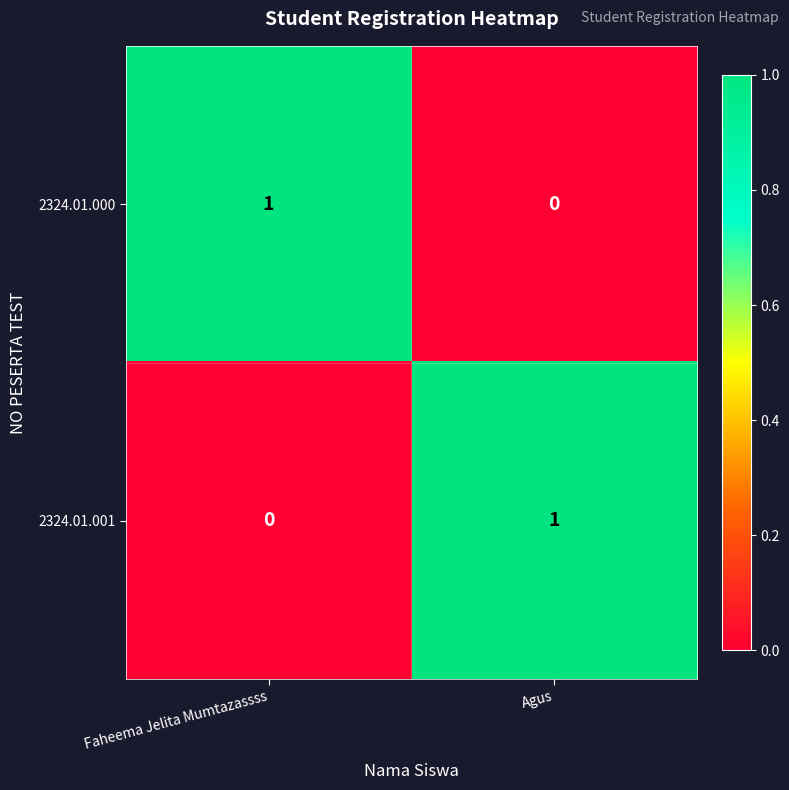

Where is 2324.01.000 nearest to the value 0?

Agus